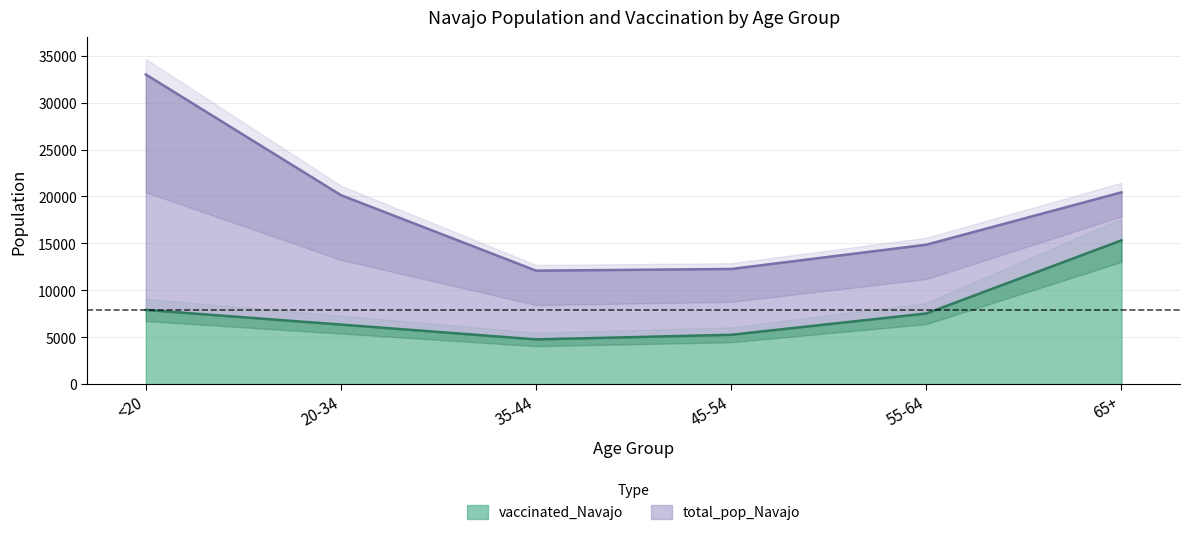

What is the smallest value displayed?

4792